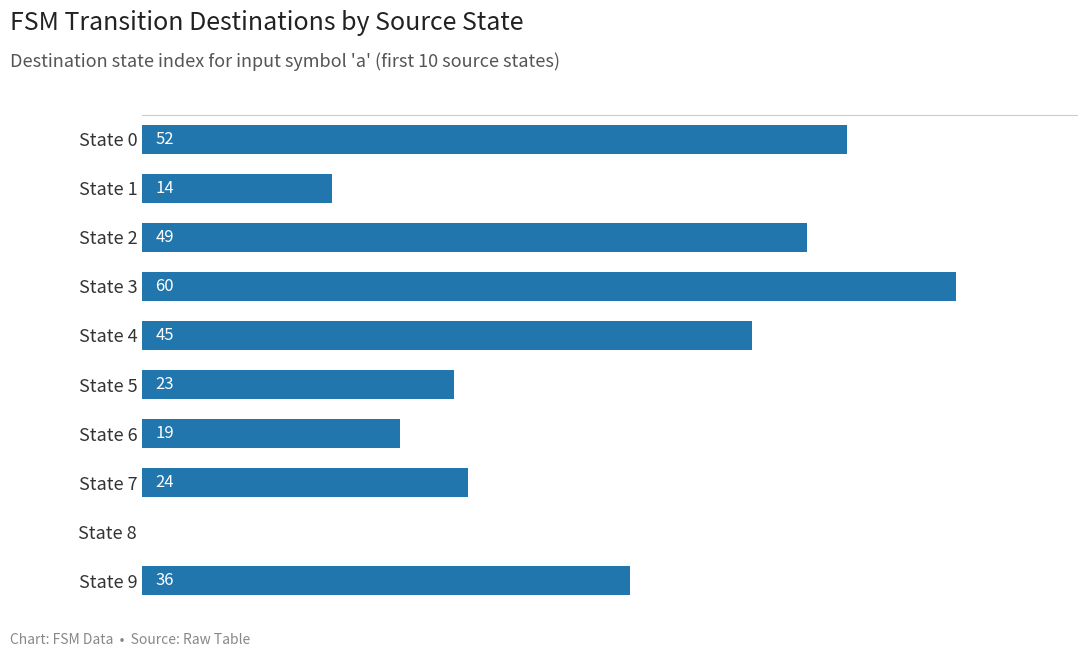

Count the number of data series in this chart.

1